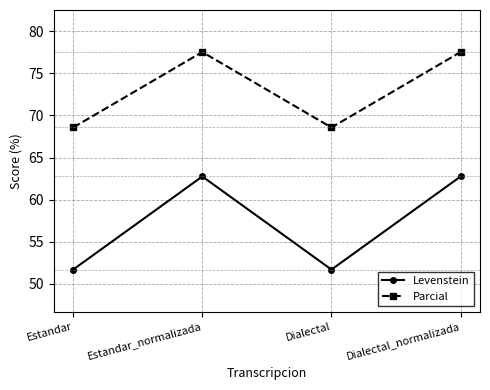

At which label does Parcial first exceed 77?

Estandar_normalizada